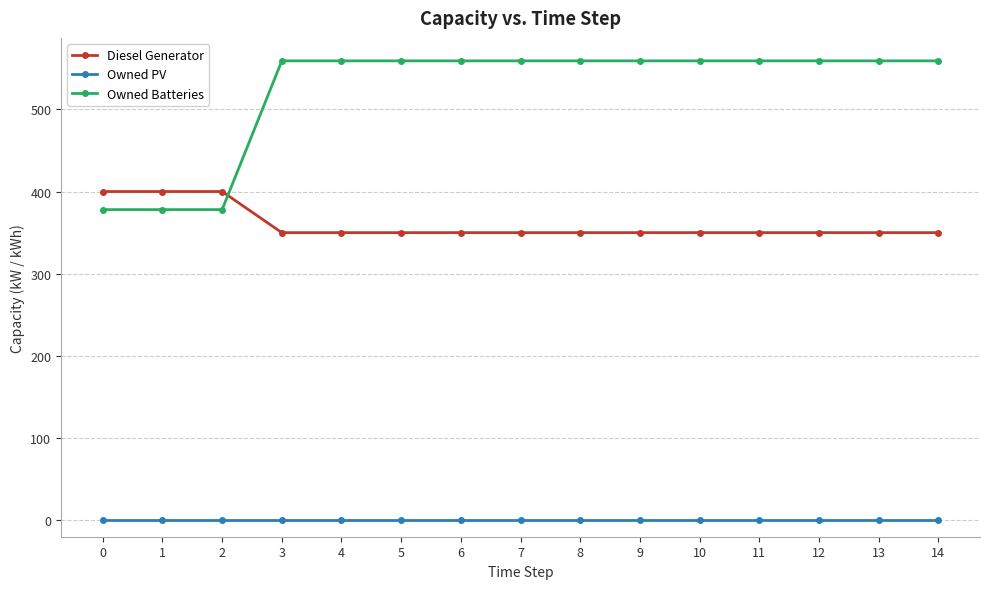

What is the difference between the highest and lowest values at 9?

559